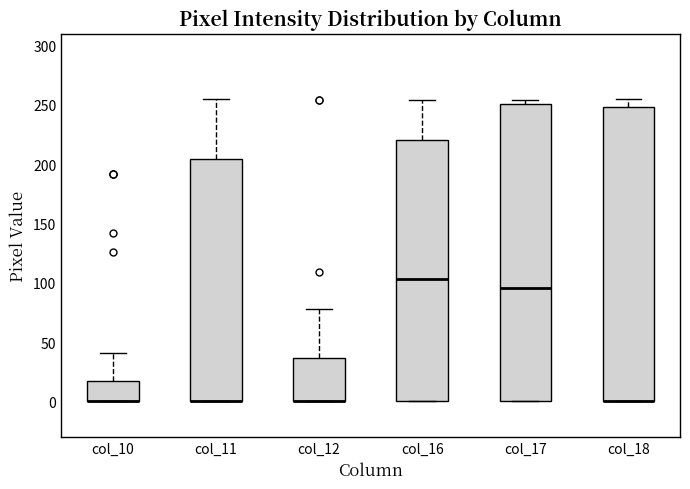

Where is the lower edge of the box for col_11 on the y-axis? The values are not printed on the chart, so give them approximately, as read against the axis.

0